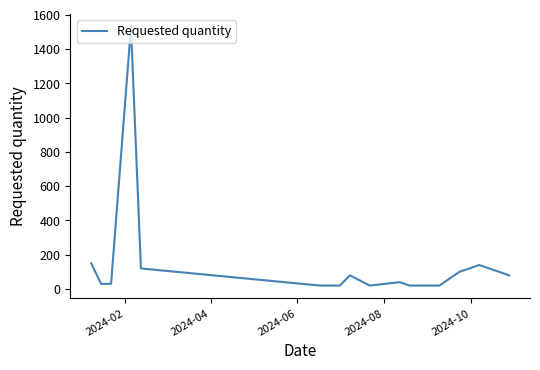

What is the sum of all values?

2480